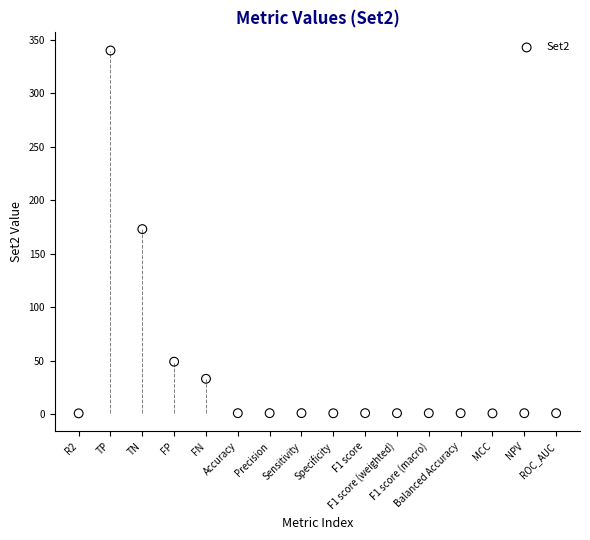

What is the range of Y values (max minus min)?

339.3